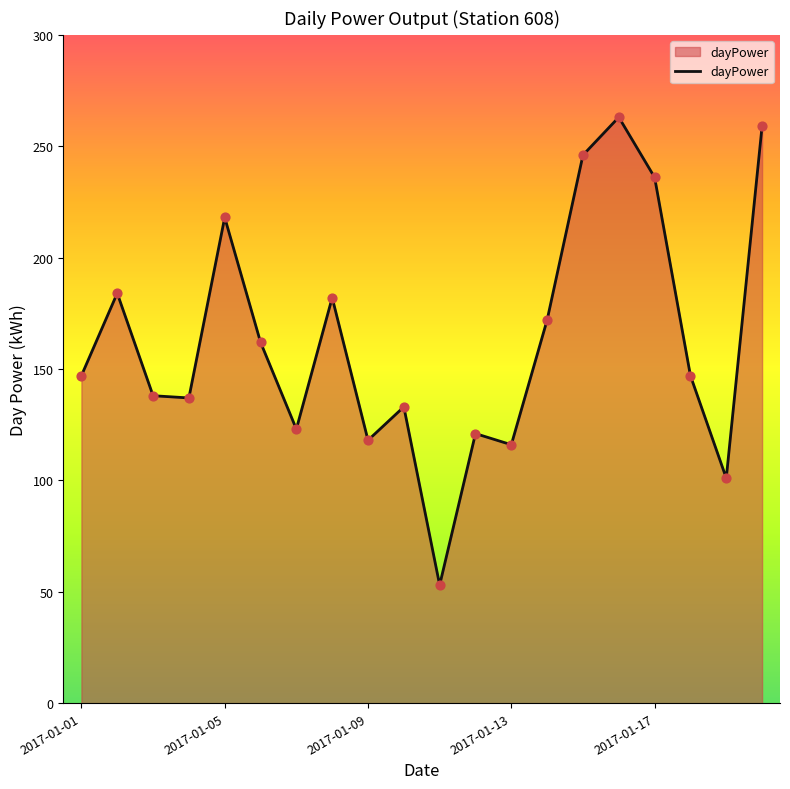

What is the maximum value shown in the chart?

263